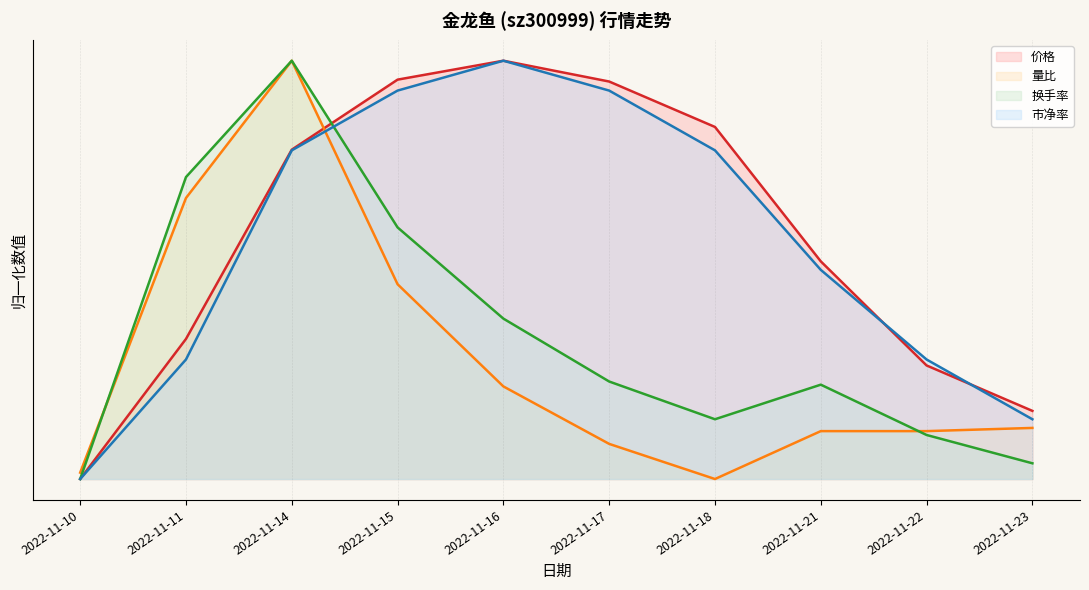

Rank the series at 2022-11-18 from highest to lowest value.

价格, 市净率, 换手率, 量比